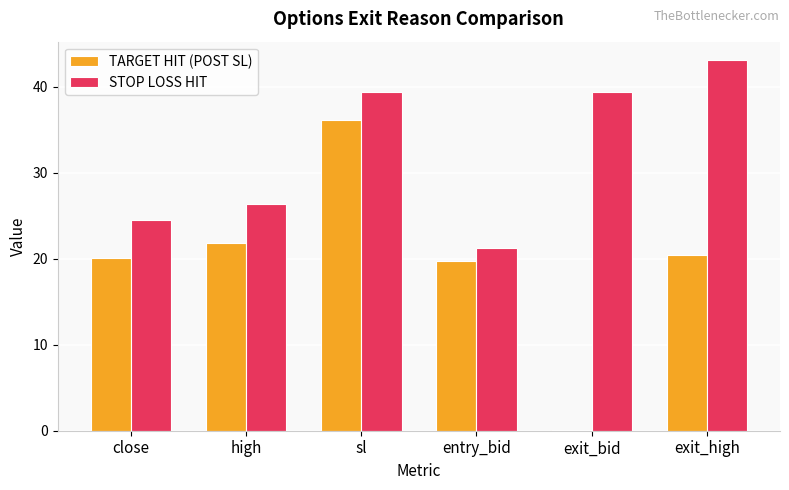

What is the sum of all TARGET HIT (POST SL) values?

118.3